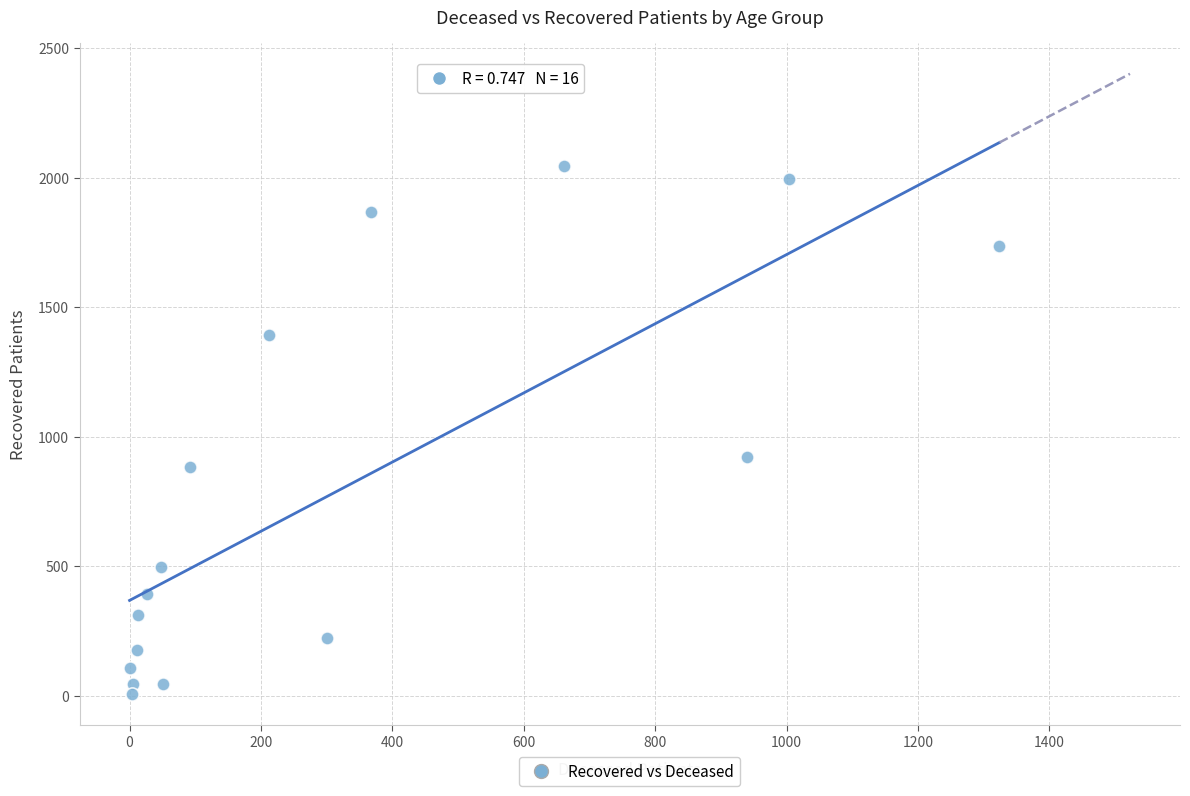

What is the range of Y values (max minus min)?

2037